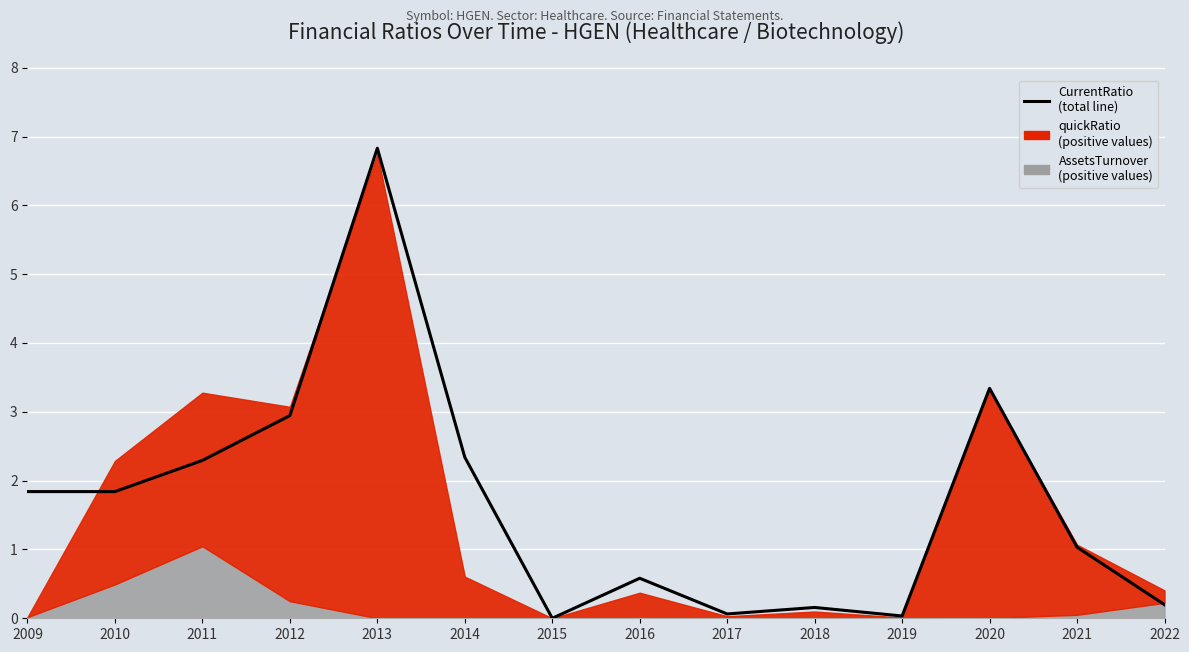

Between 2021 and 2017, which is larger?

2021